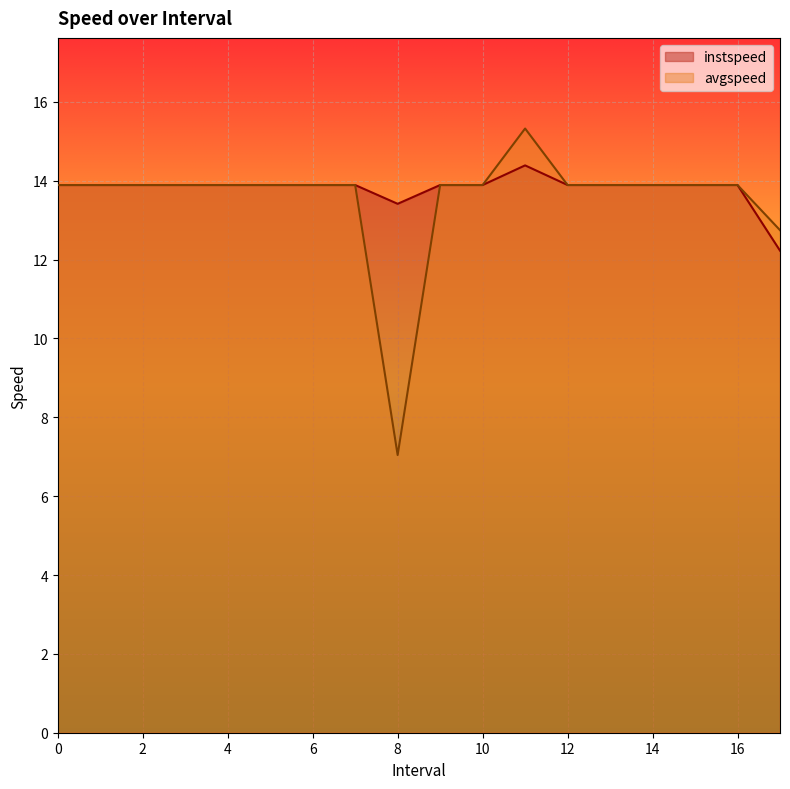

What is the difference between the maximum and minimum values in the avgspeed series?

8.3